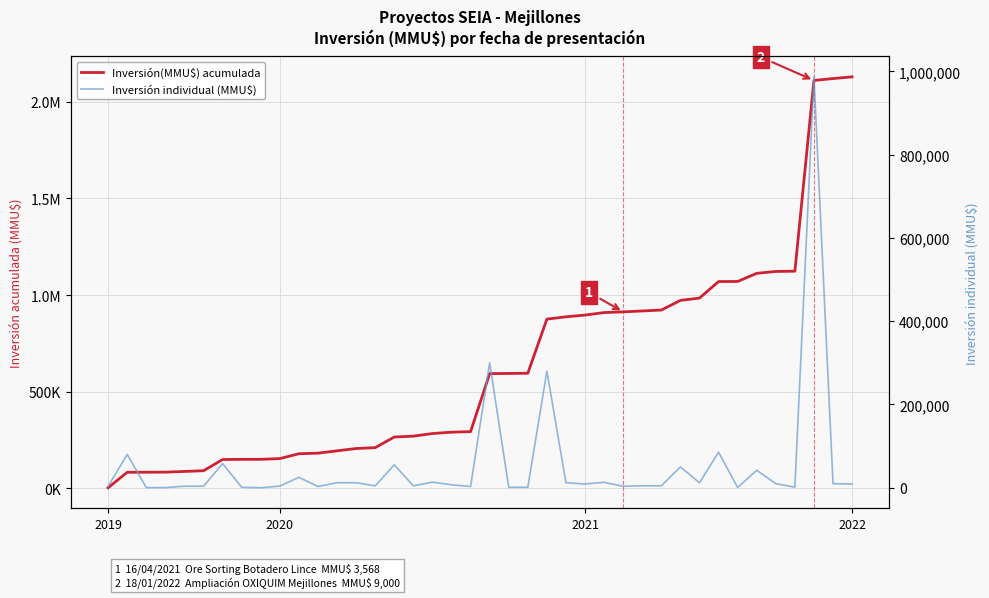

Between 34 and 35, which series saw the biggest shift?

Inversión individual (MMU$)